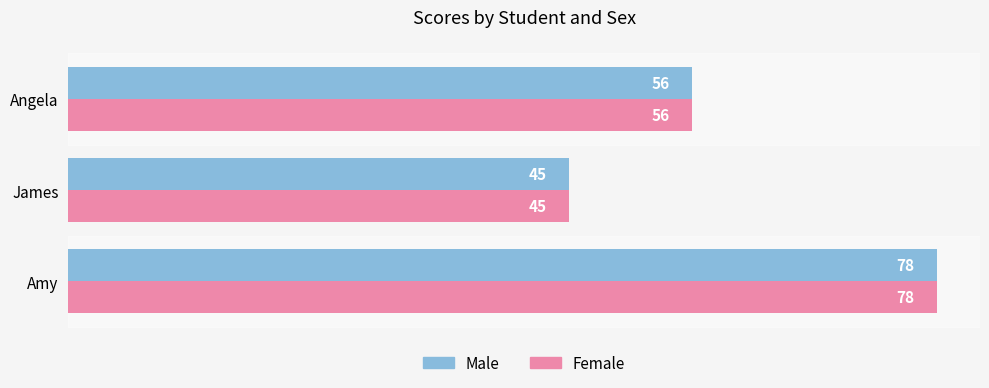

What is the average value of the Female series?

60